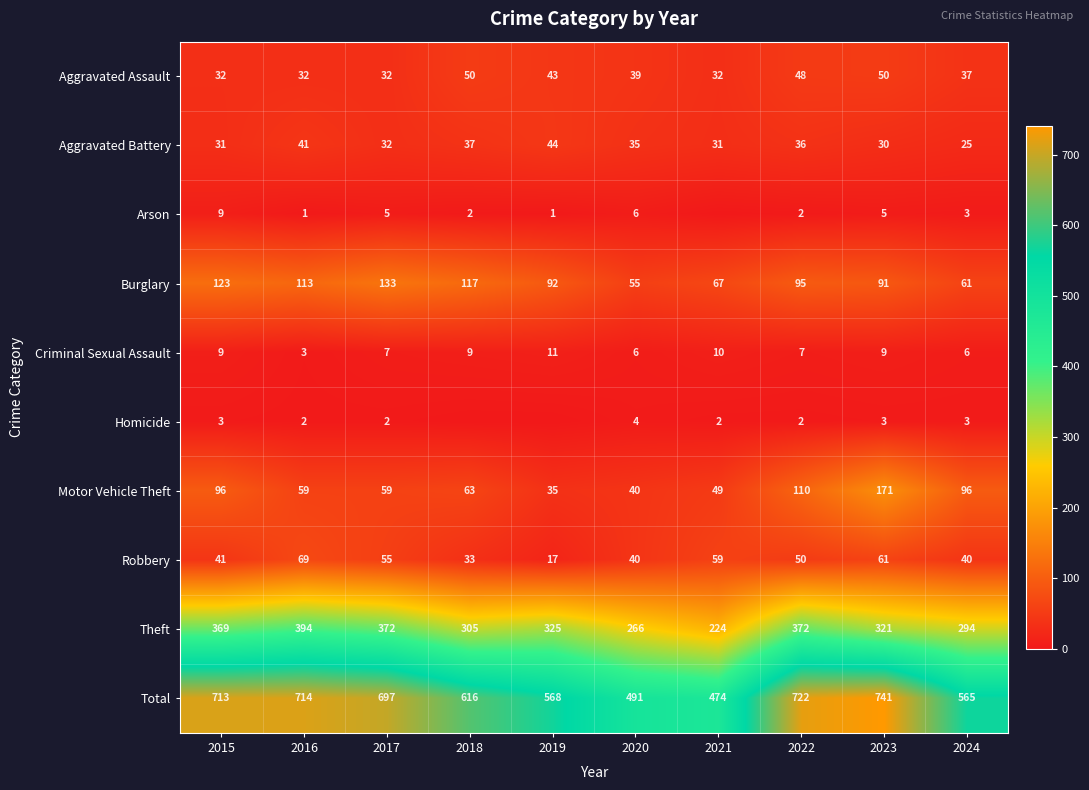

At which category does the chart reach its minimum across all series?

2021